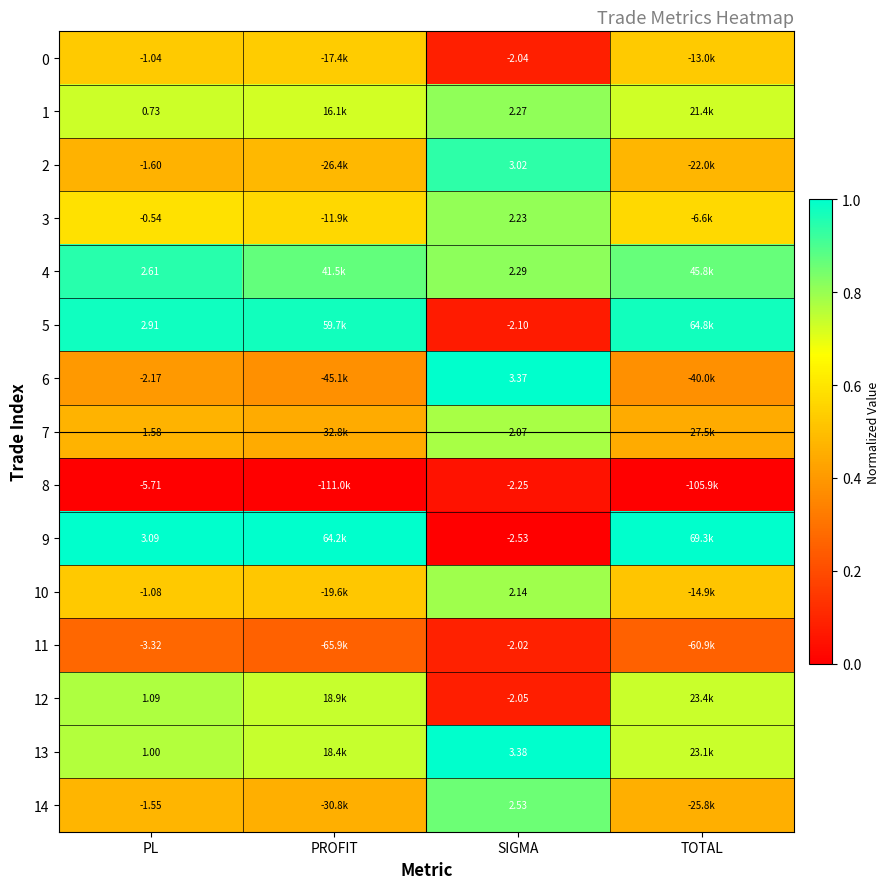

Is the value of 7 at SIGMA greater than the value of 5 at PL?

No